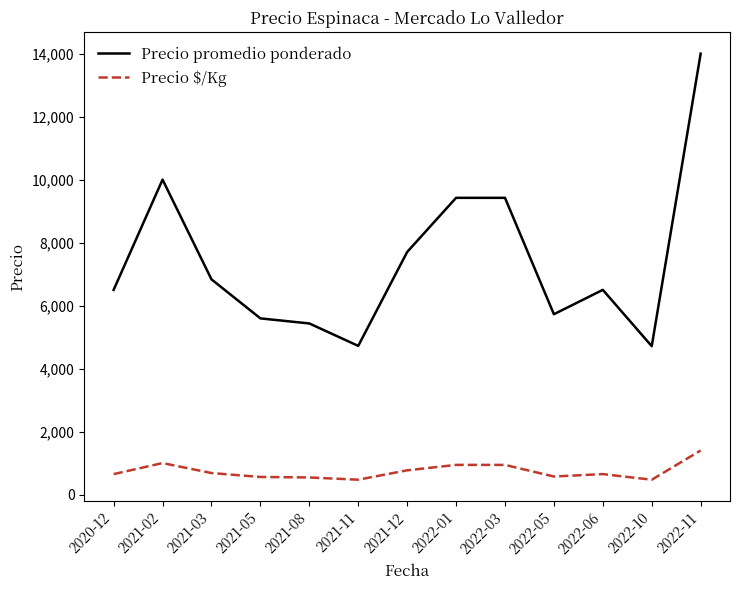

What is the difference between the maximum and minimum values in the Precio $/Kg series?

929